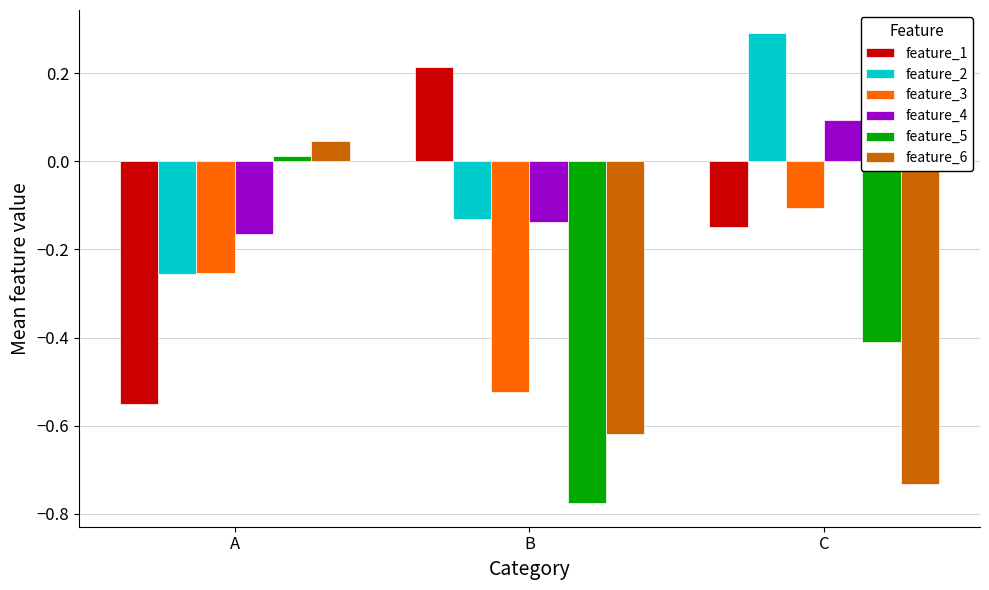

What is the greatest value displayed?

0.3